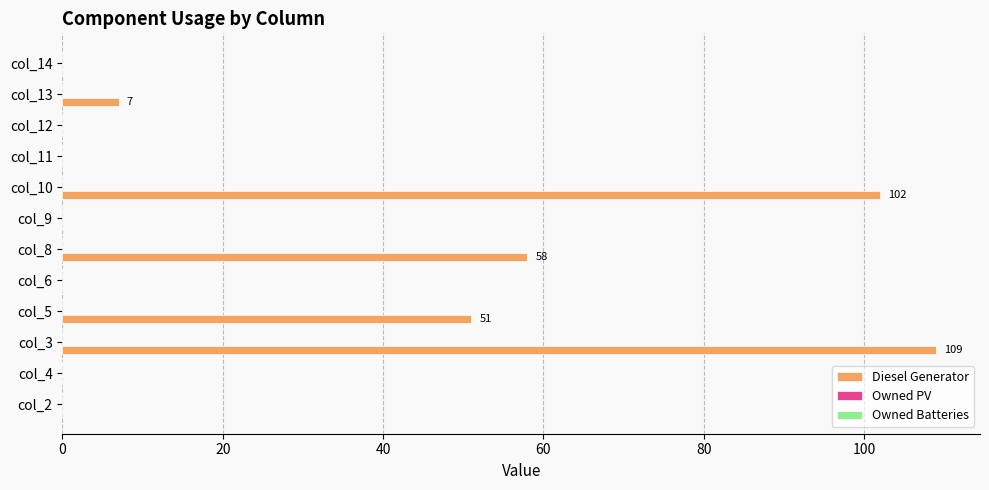

Which has a higher value, col_3 or col_5?

col_3